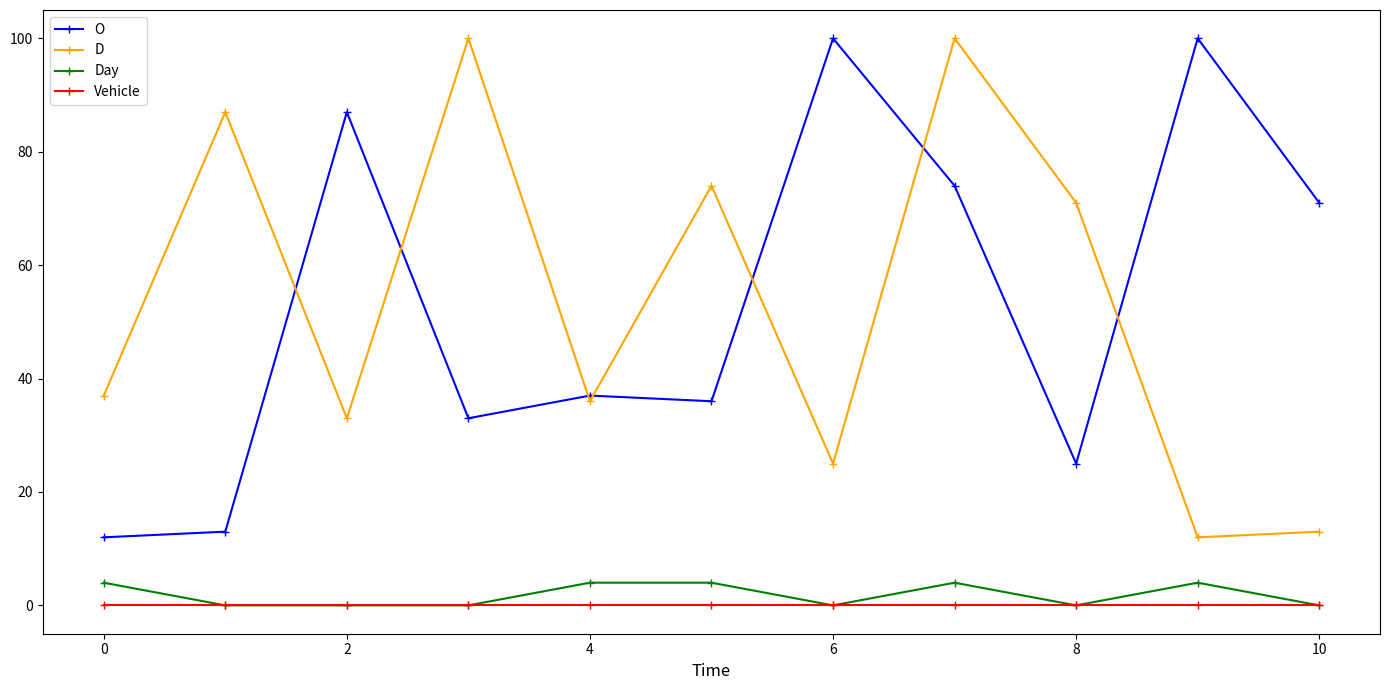

True or false: O has more than 0 points higher than both neighbors.

True